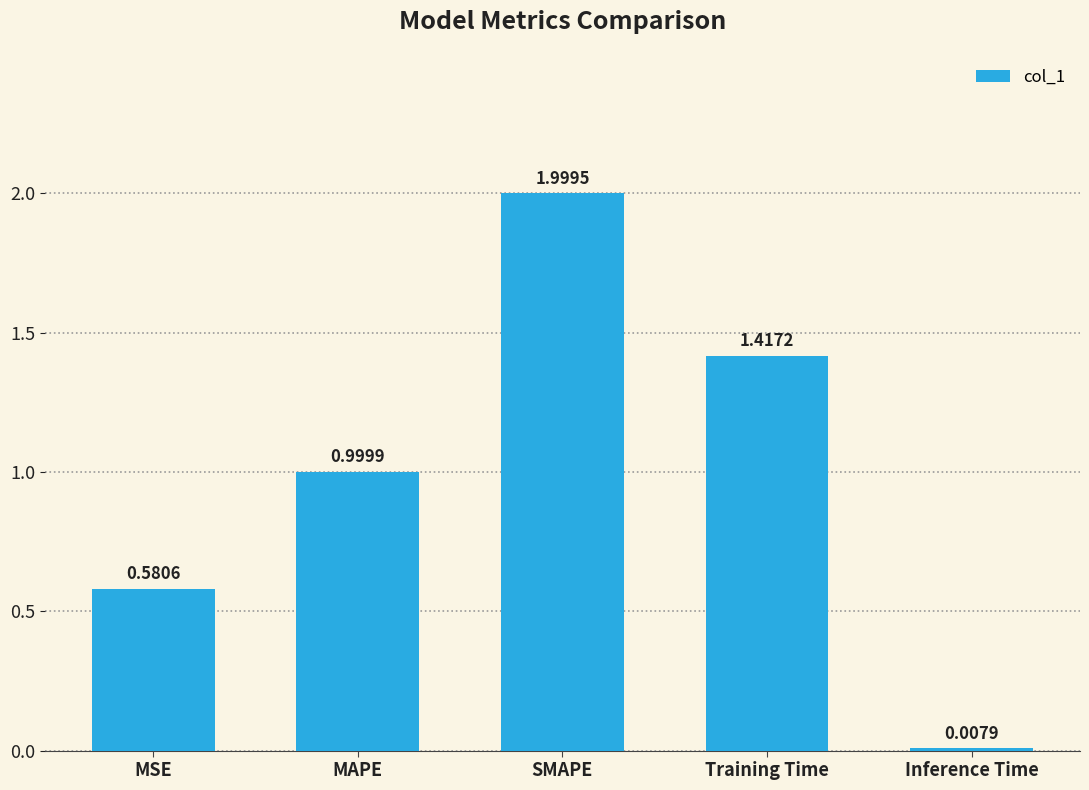

What is the difference between the maximum and minimum values?

2.0